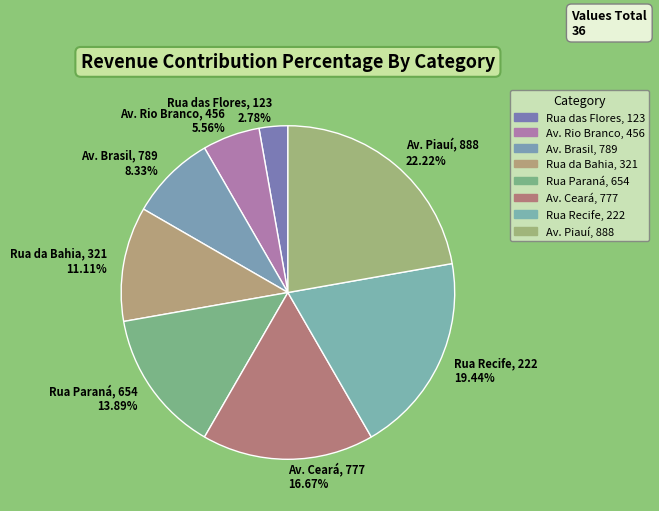

Is there a majority slice in this chart?

No